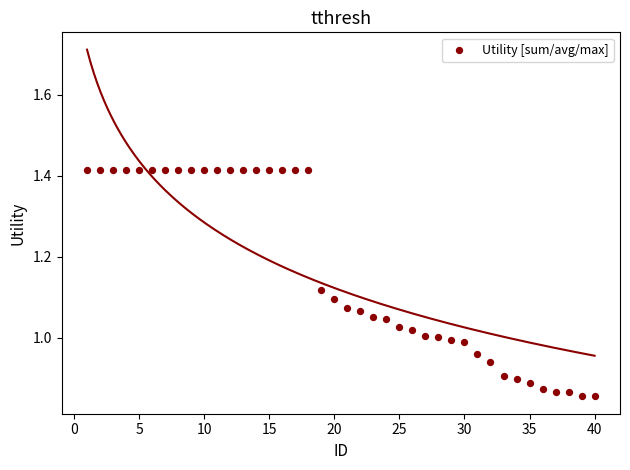

What is the range of X values (max minus min)?

39.0